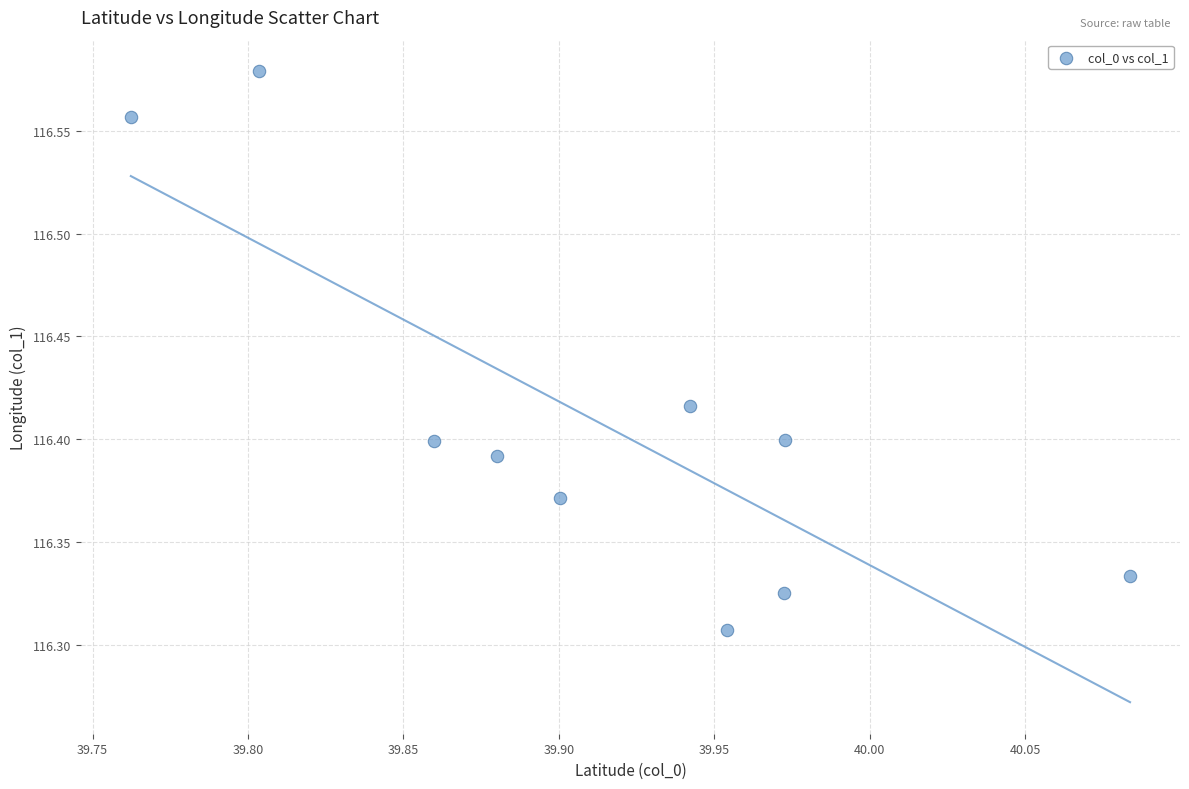

What is the range of Y values (max minus min)?

0.3